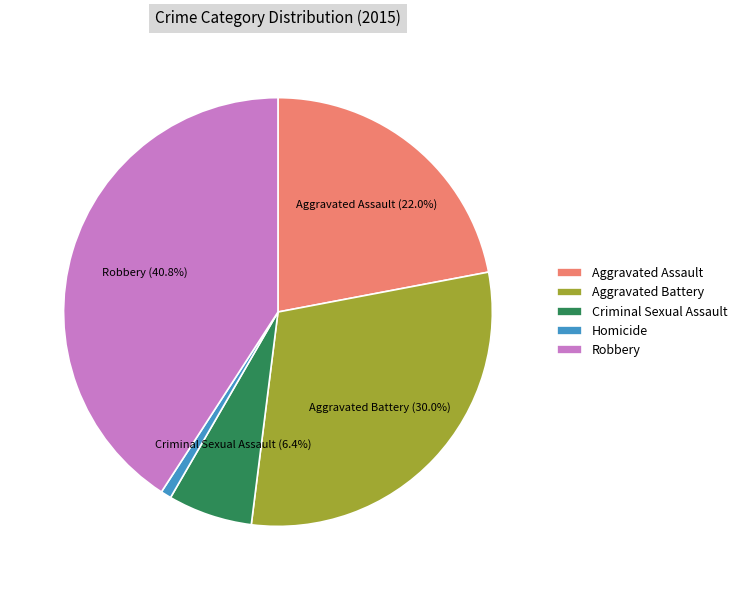

How much of the chart is everything except Aggravated Assault?

78.0%